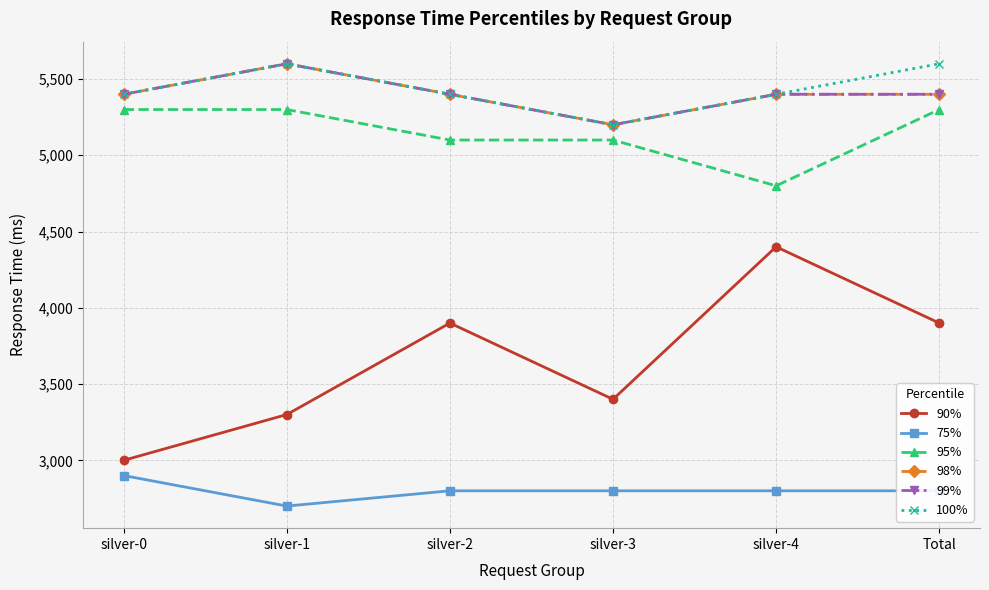

At which label does 99% first exceed 5400?

silver-1